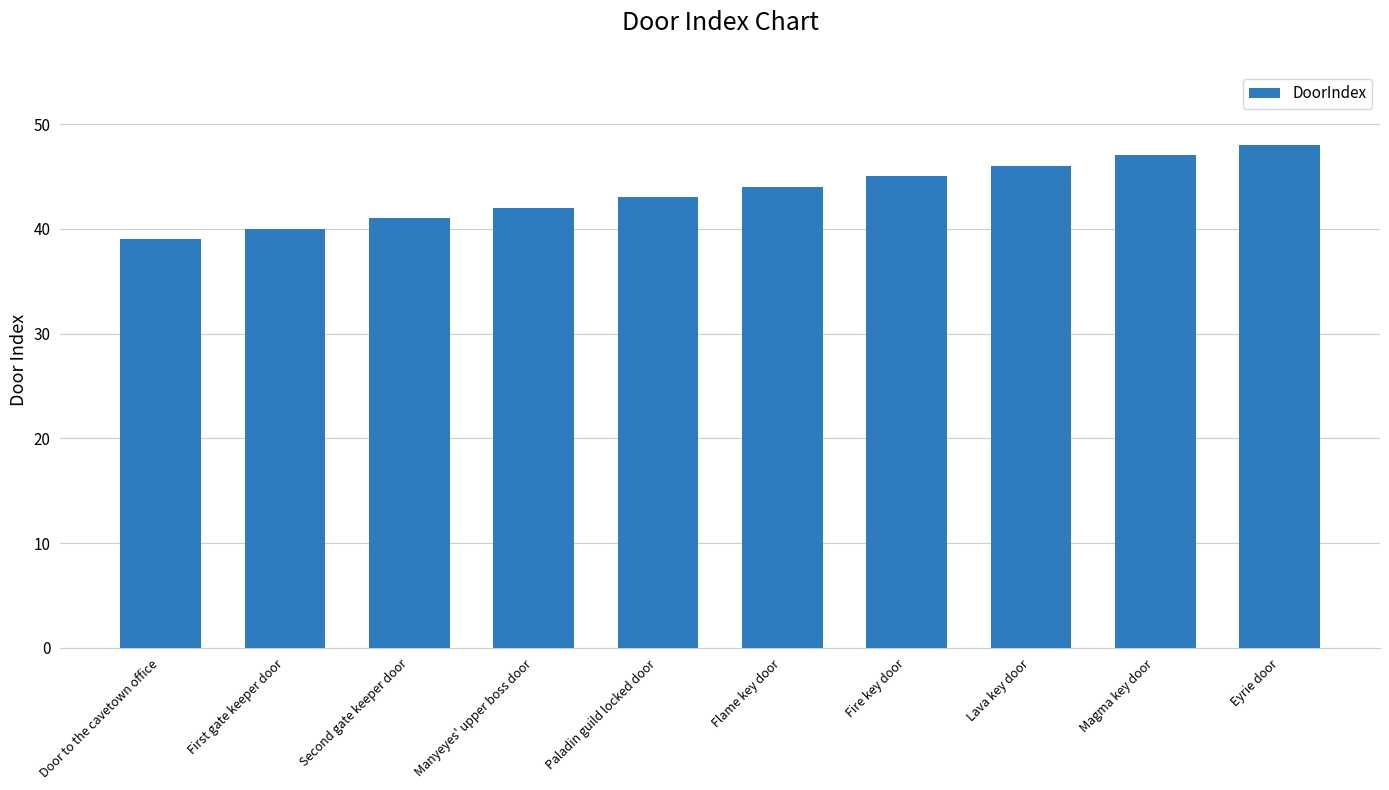

Are the bars horizontal?

No